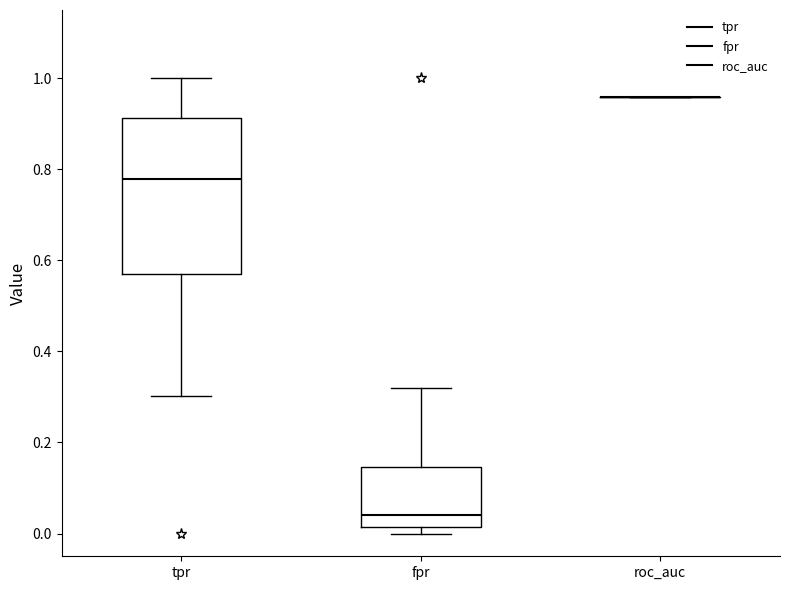

Where is the lower edge of the box for tpr on the y-axis? The values are not printed on the chart, so give them approximately, as read against the axis.

0.56